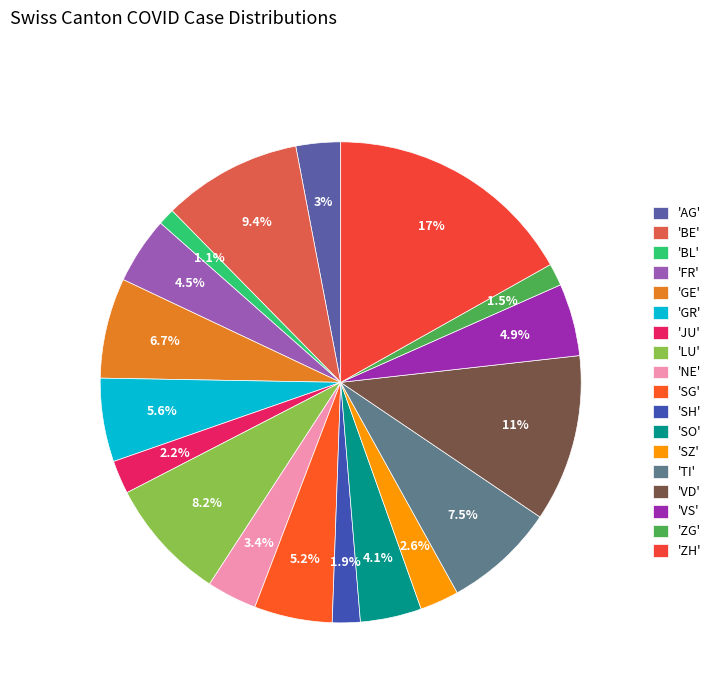

Does any single category account for the majority?

No